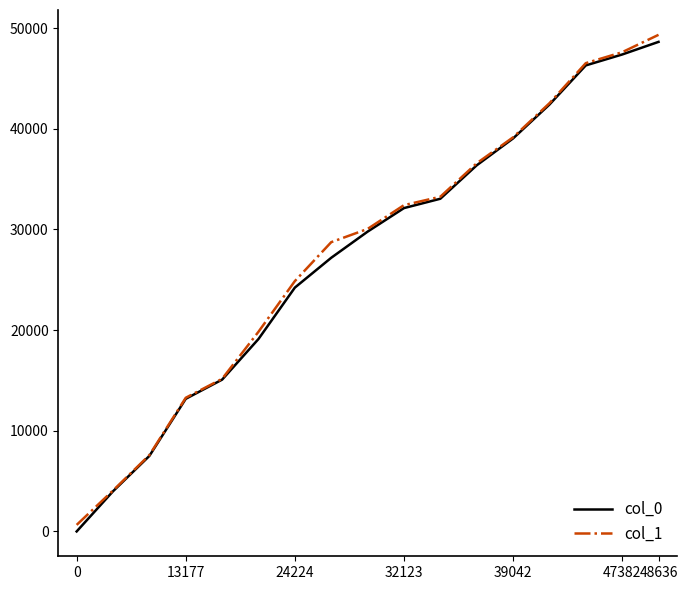

What is the greatest value displayed?

49336